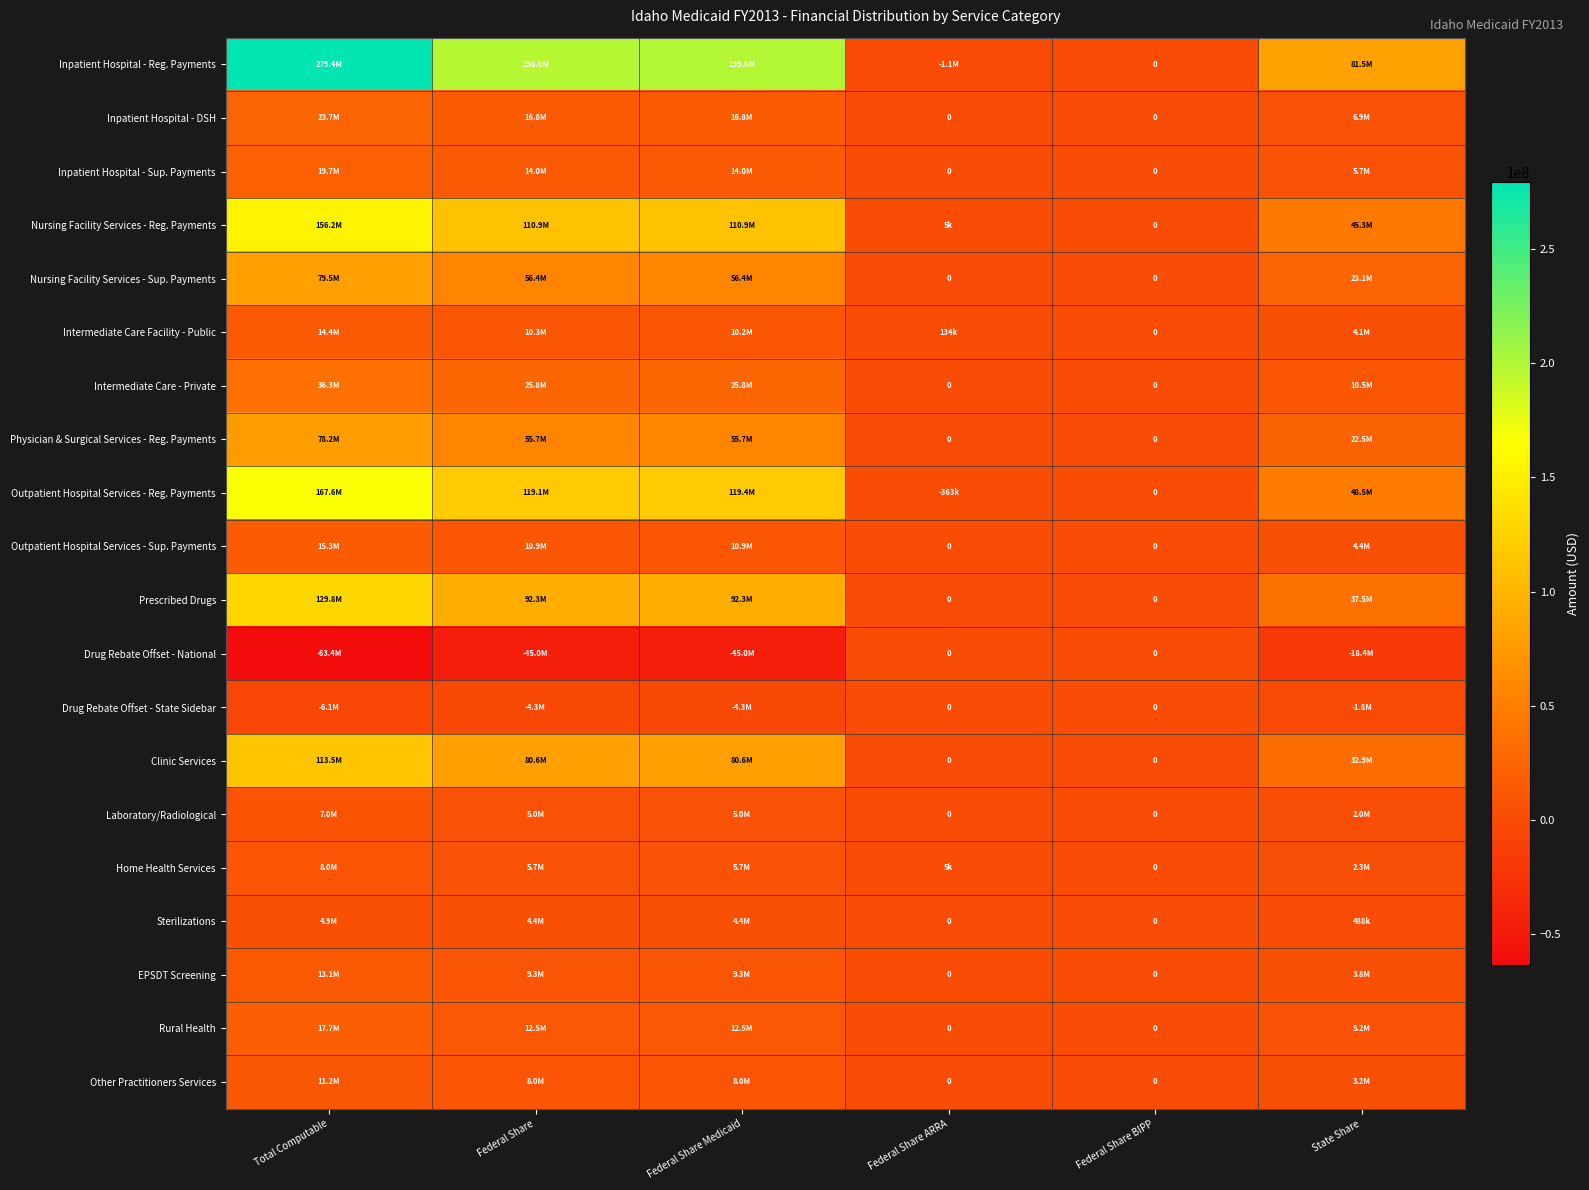

List the labels in order of EPSDT Screening value, largest first.

Total Computable, Federal Share, Federal Share Medicaid, State Share, Federal Share ARRA, Federal Share BIPP